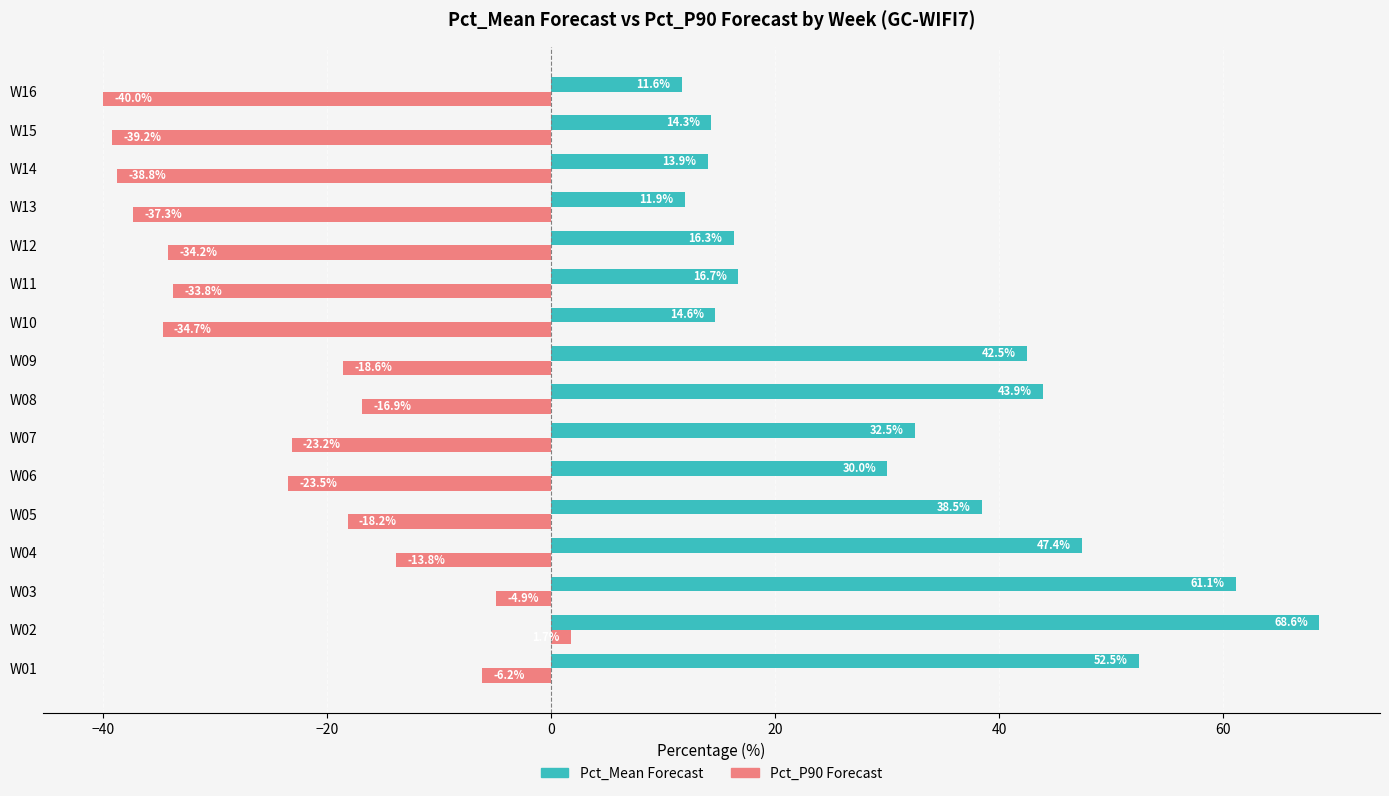

How many categories are shown in the chart?

16